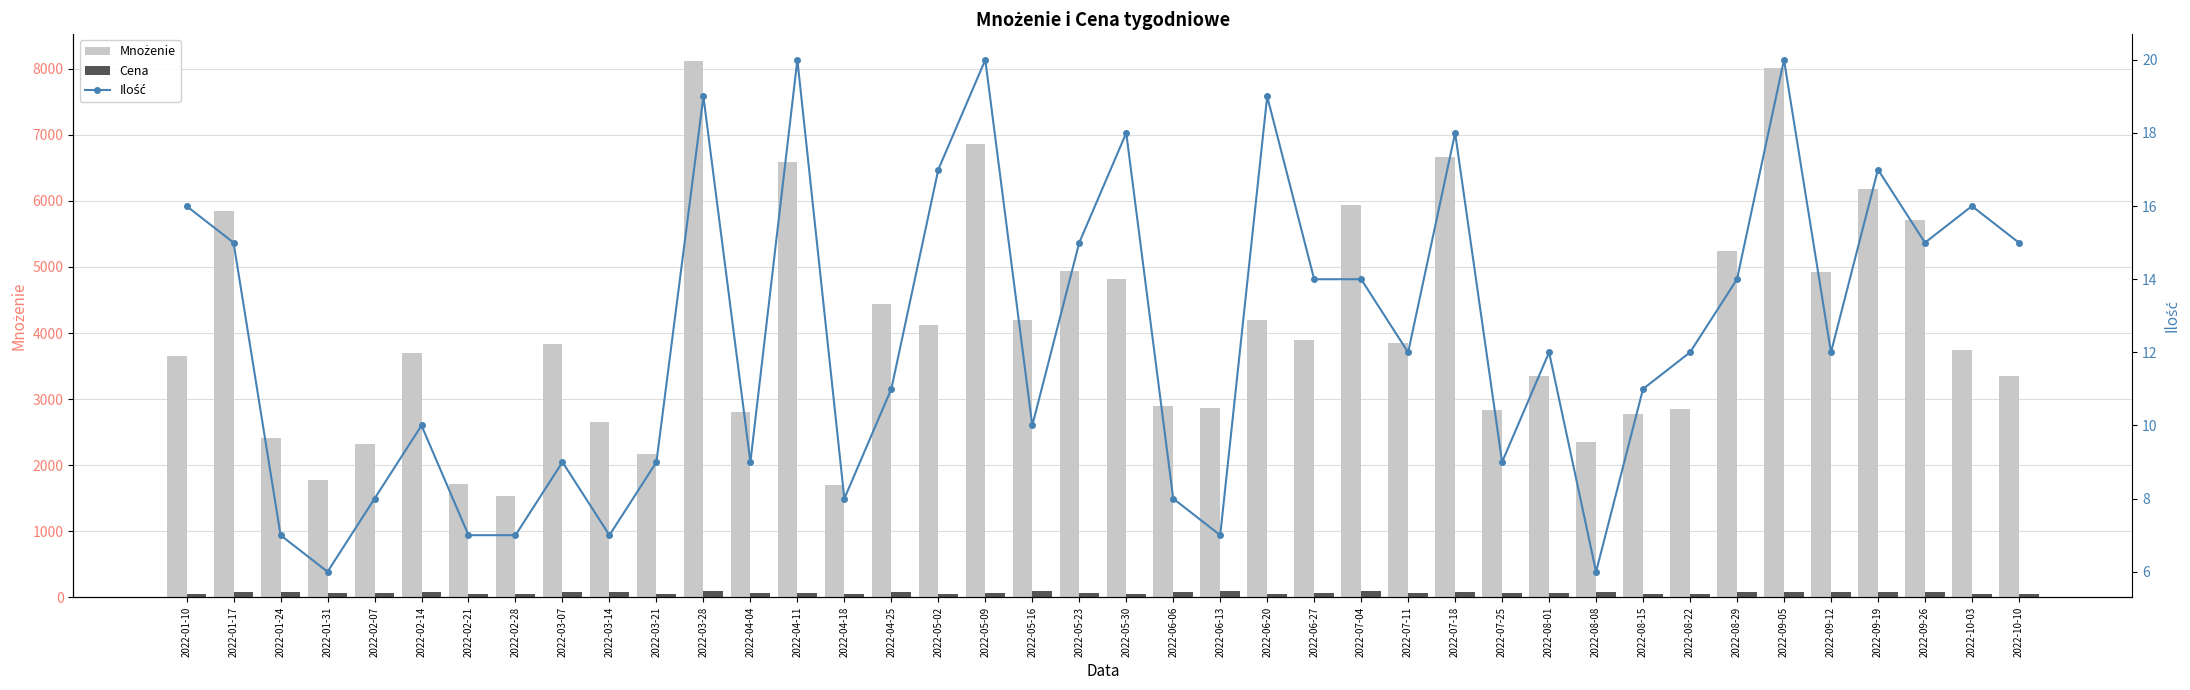

At which label does Mnożenie reach its minimum?

2022-02-28